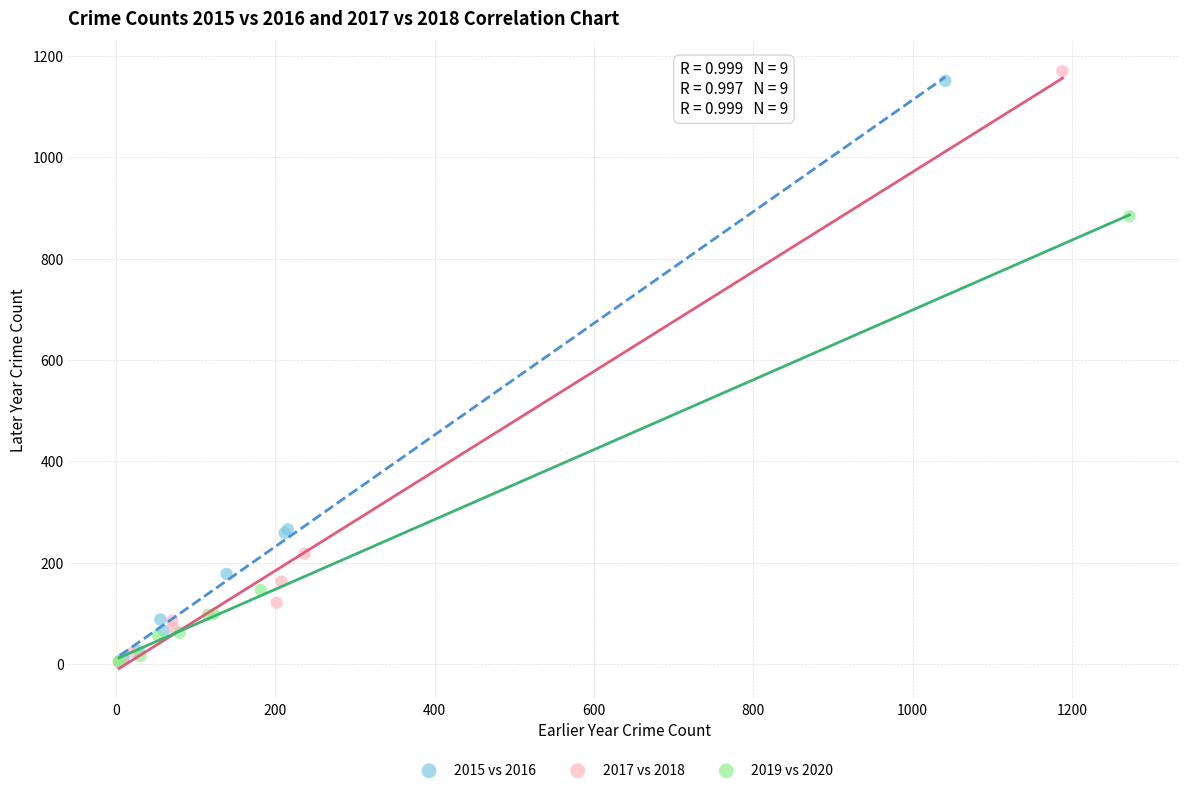

Which series has the largest Y range (max minus min)?

2017 vs 2018